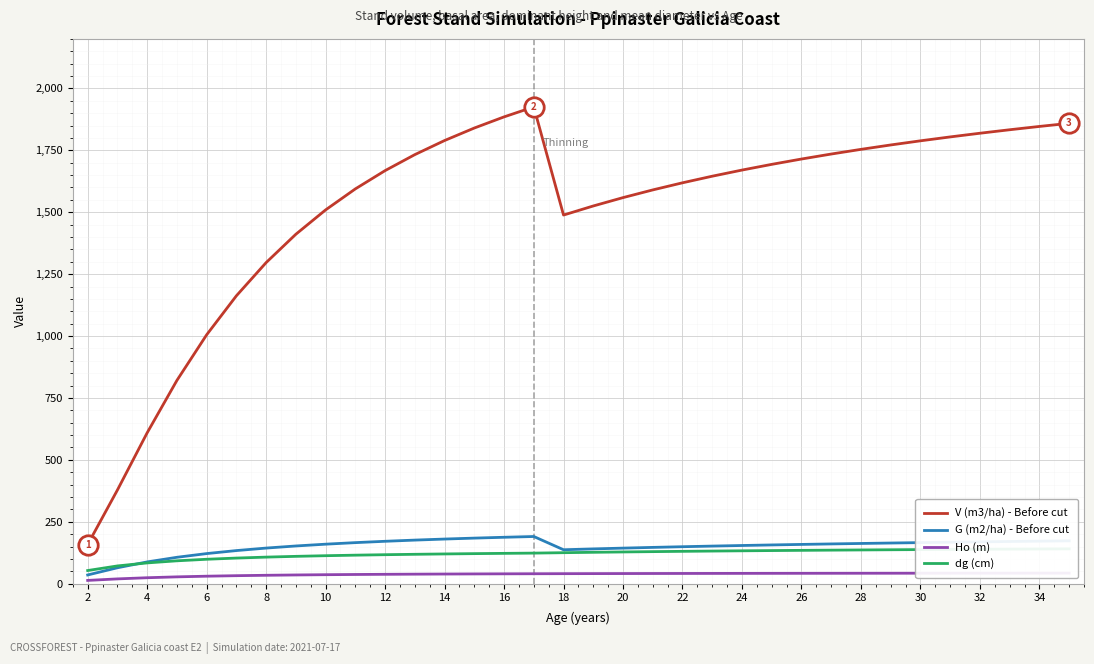

Which series has the largest range (max minus min)?

V (m3/ha) - Before cut